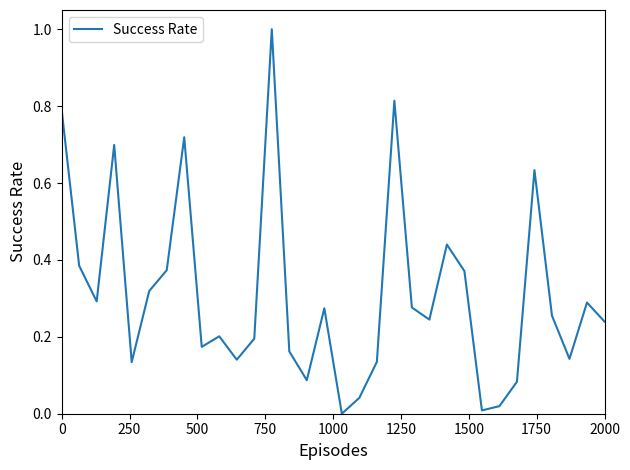

What is the greatest value displayed?

1.0